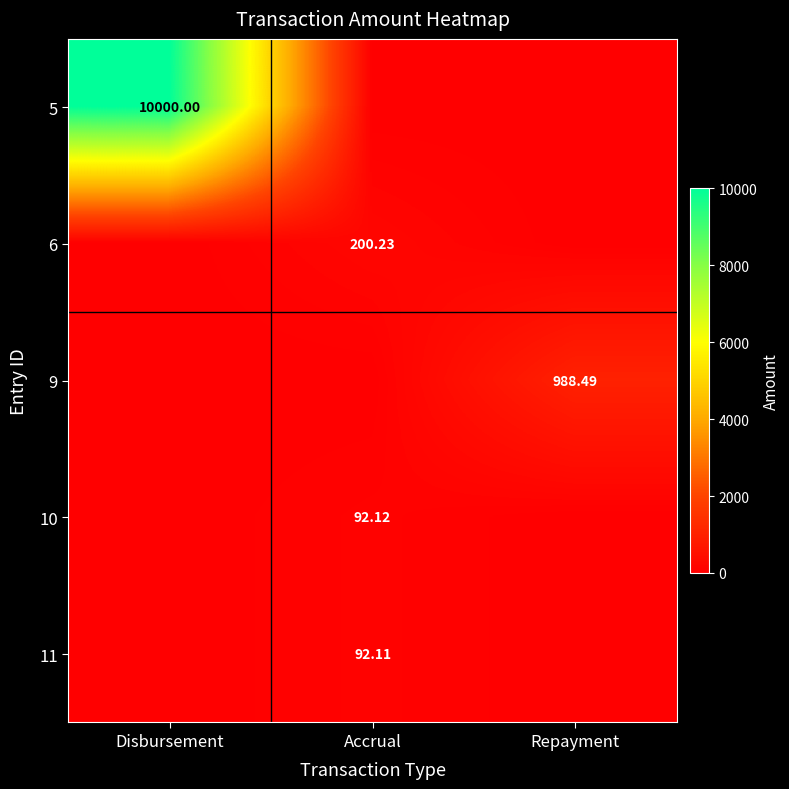

The value of 6 at Accrual is 117.9. True or false?

False